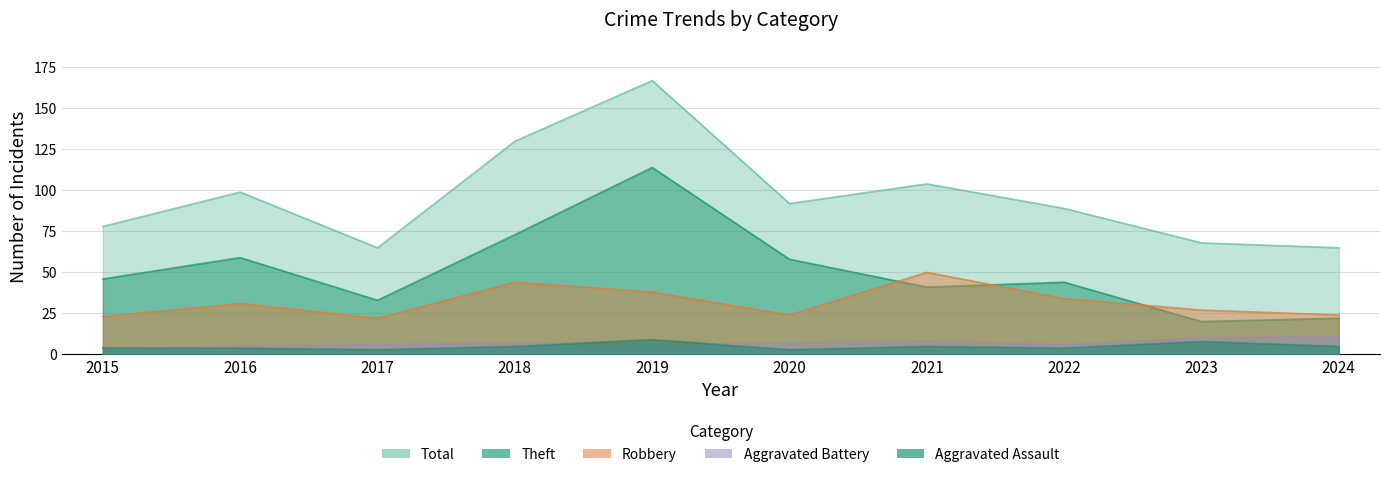

At which label is Total closest to 116?

2021